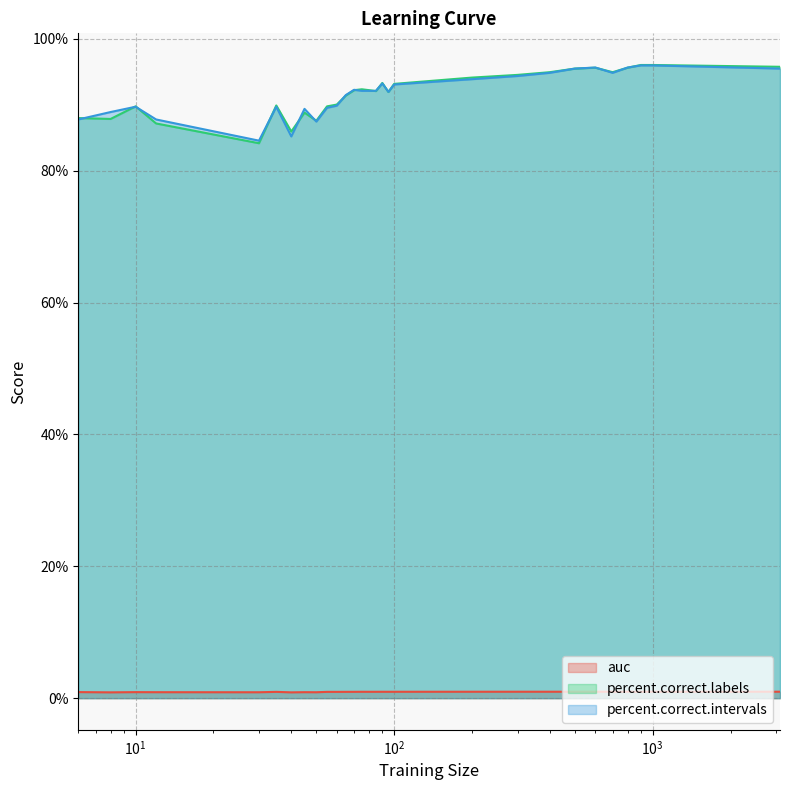

Which series has the widest spread of values?

percent.correct.labels